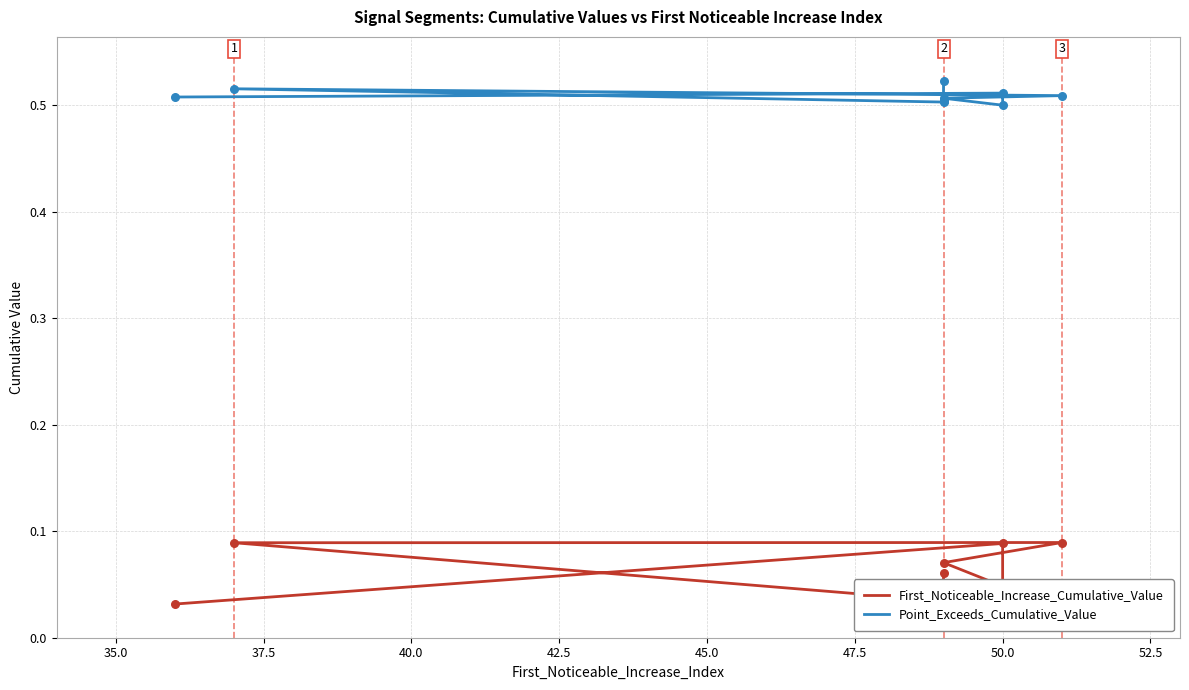

What is the total value across all series at 45.0?

0.6